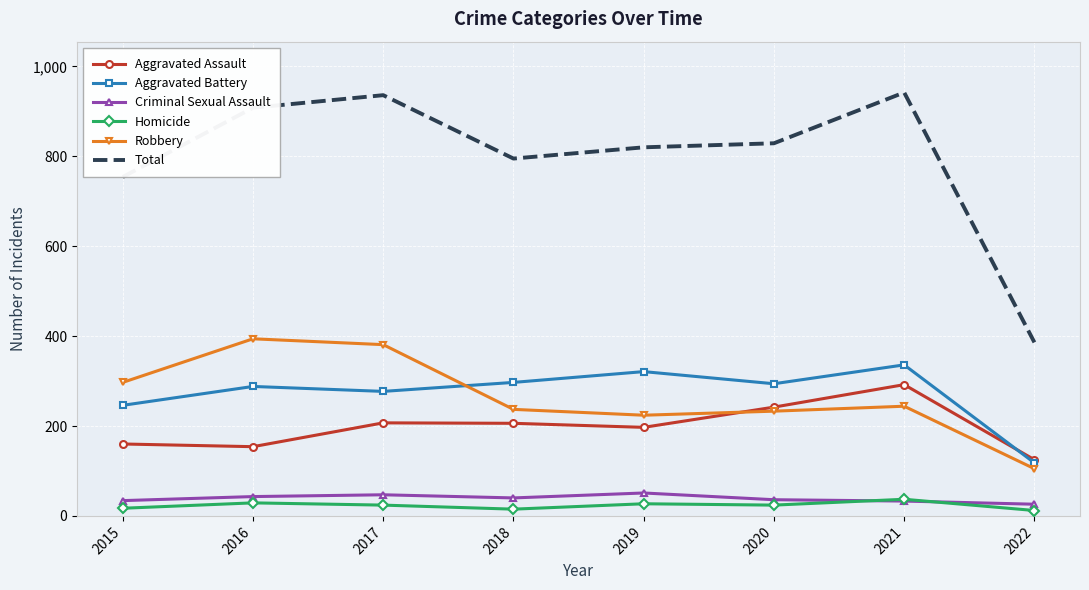

In Homicide, how many points are lower than both neighbors (excluding endpoints)?

2